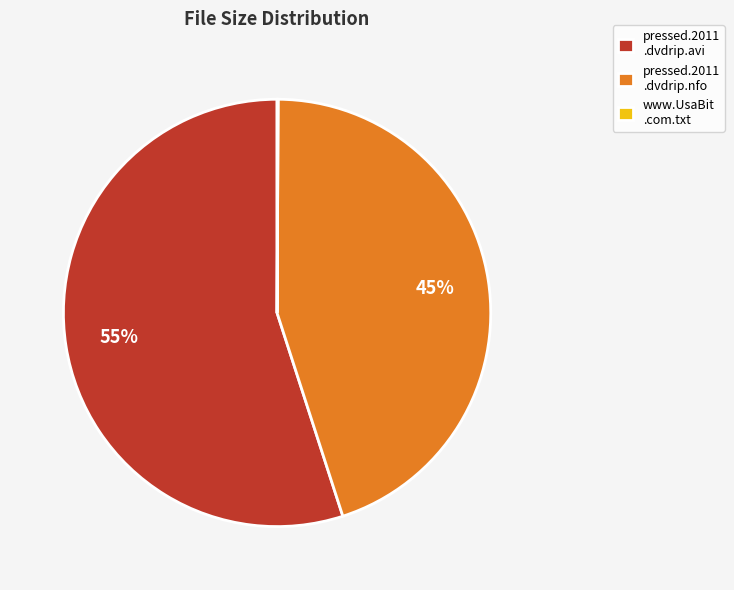

Approximately how many times larger is the value at pressed.2011 .dvdrip.avi compared to pressed.2011 .dvdrip.nfo?

1.2